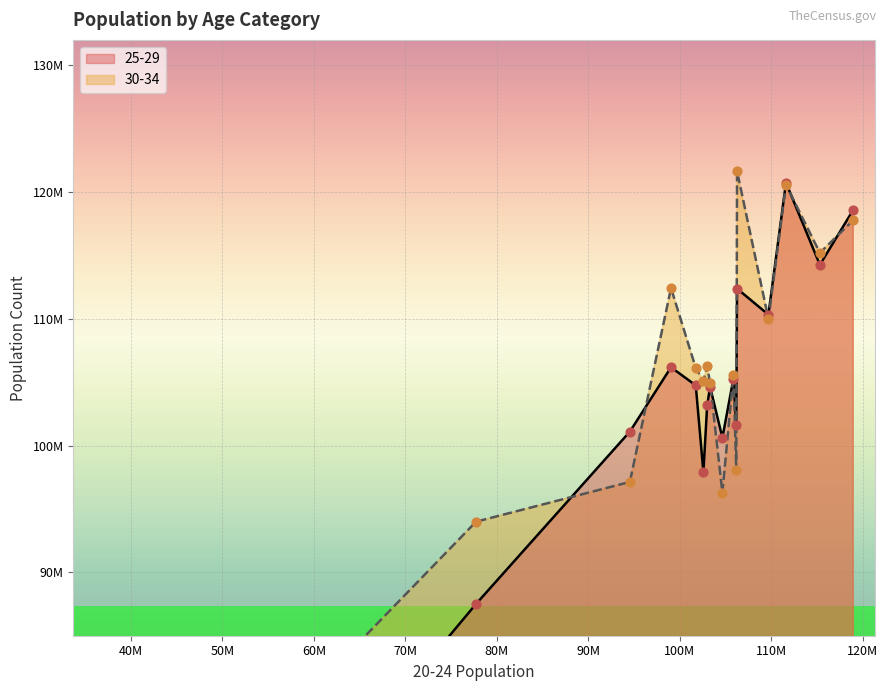

Which series has the widest spread of Y values?

25-29